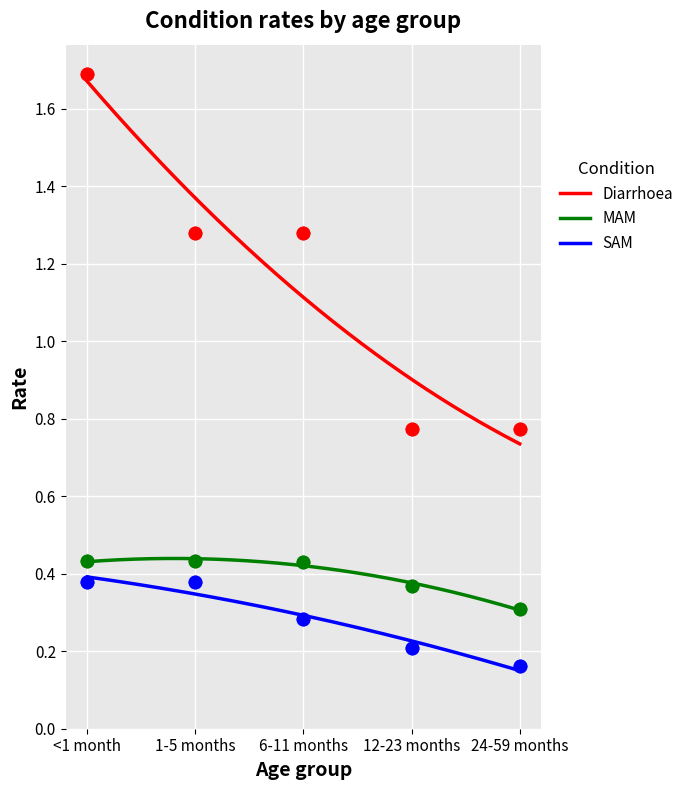

What are all the series names shown in the legend?

Diarrhoea, MAM, SAM